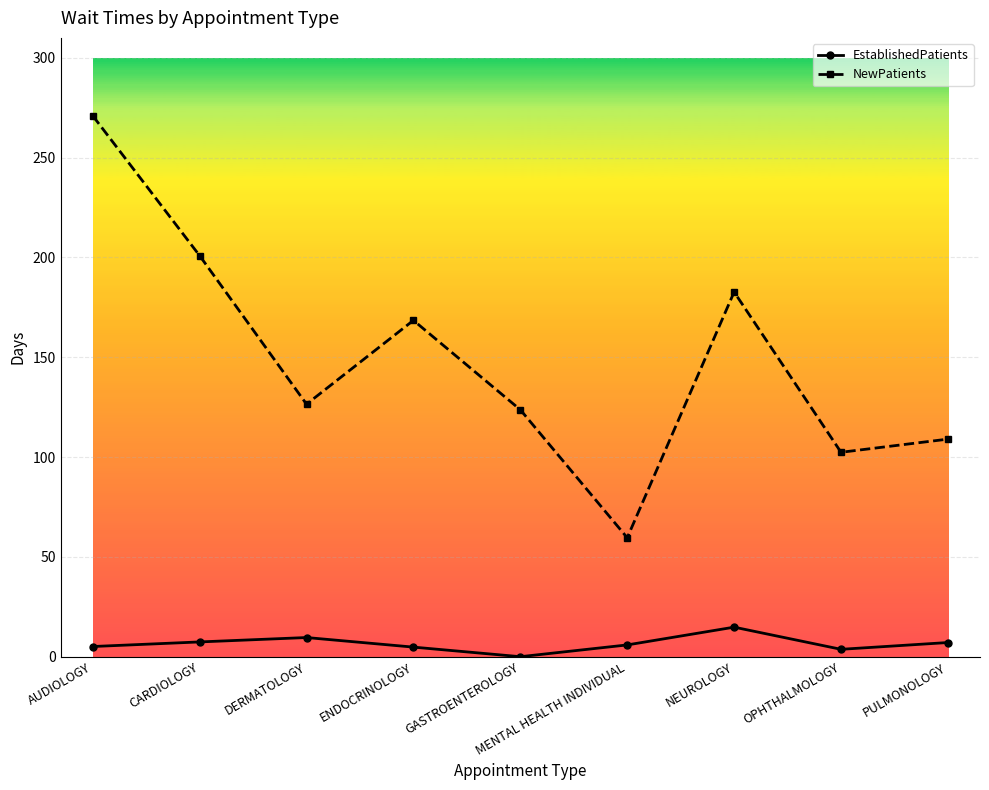

True or false: NewPatients has more than 1 points higher than both neighbors.

True